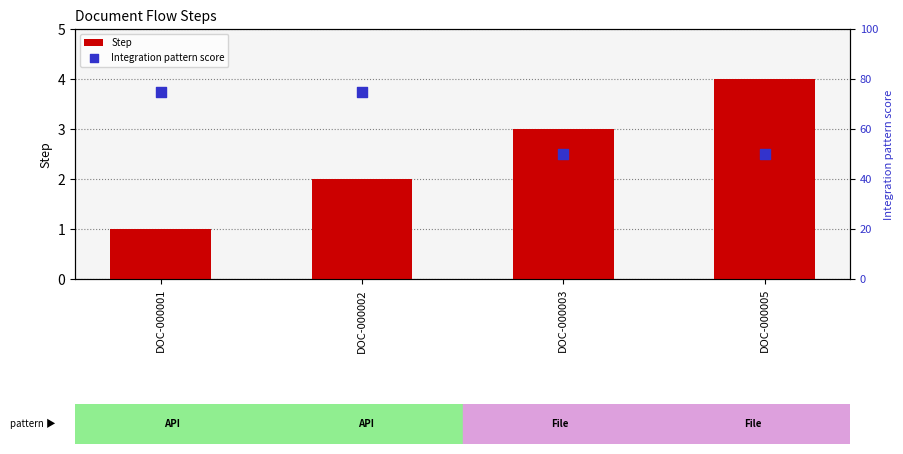

Which series has the largest total across all categories?

Integration pattern score